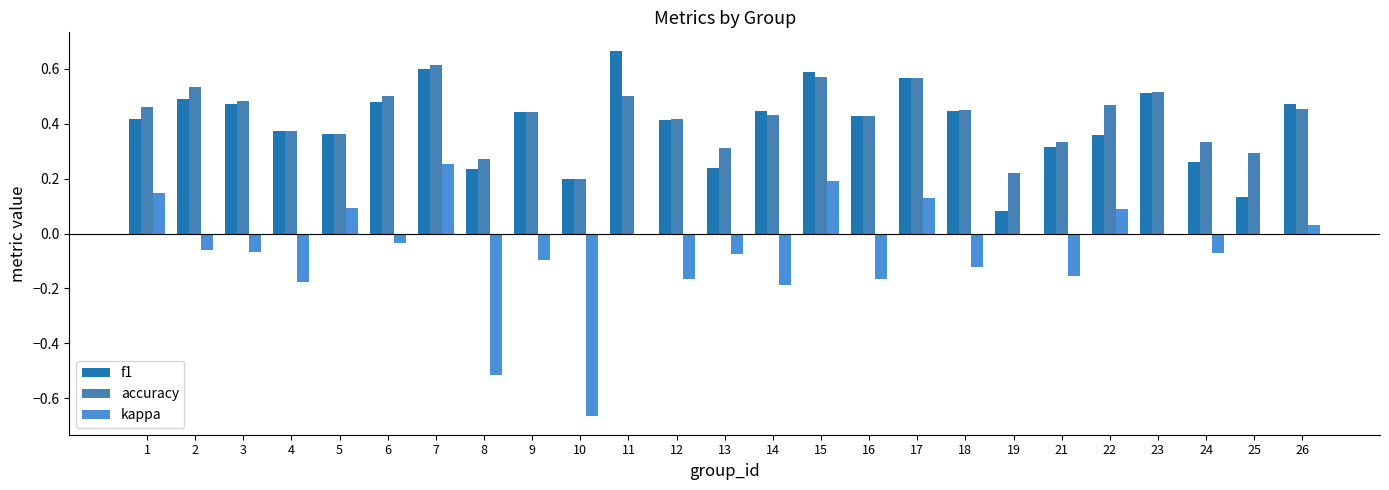

The value of f1 at 13 is 0.1. True or false?

False